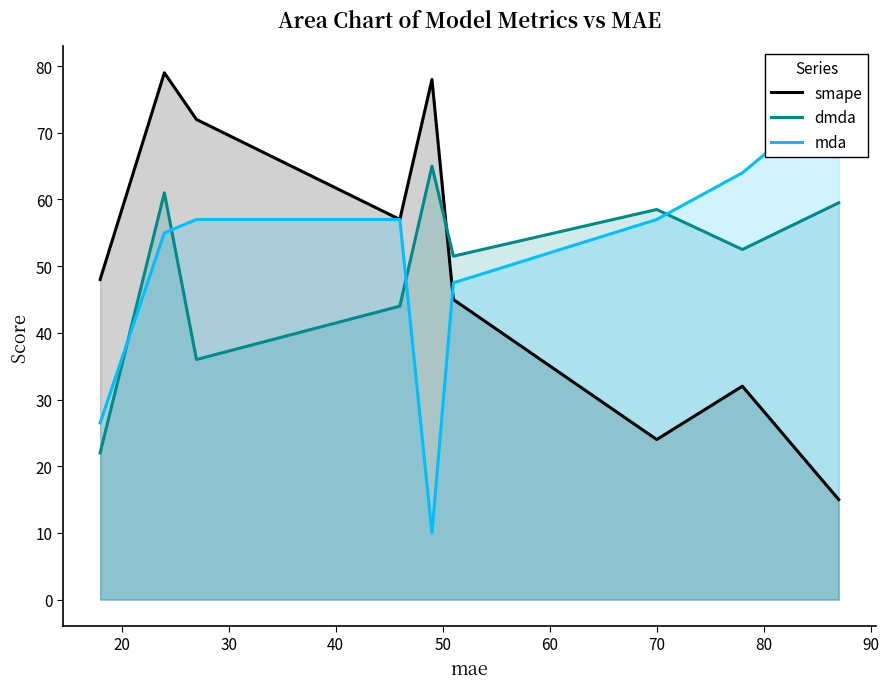

After their last crossing, which series has the higher values: dmda or smape?

dmda